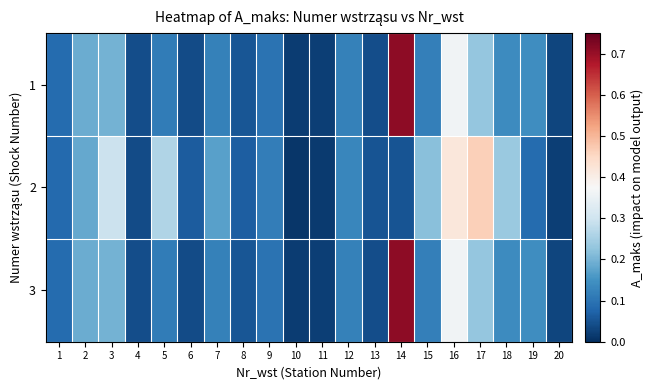

Reading left to right, what are all the values shown in this chart?

1: 1=0.1	2=0.2	3=0.2	4=0.0	5=0.1	6=0.0	7=0.1	8=0.1	9=0.1	10=0.0	11=0.0	12=0.1	13=0.0	14=0.7	15=0.1	16=0.4	17=0.2	18=0.1	19=0.1	20=0.0
2: 1=0.1	2=0.2	3=0.3	4=0.0	5=0.3	6=0.1	7=0.2	8=0.1	9=0.1	10=0.0	11=0.0	12=0.1	13=0.1	14=0.1	15=0.2	16=0.4	17=0.5	18=0.2	19=0.1	20=0.0
3: 1=0.1	2=0.2	3=0.2	4=0.0	5=0.1	6=0.0	7=0.1	8=0.1	9=0.1	10=0.0	11=0.0	12=0.1	13=0.0	14=0.7	15=0.1	16=0.4	17=0.2	18=0.1	19=0.1	20=0.0